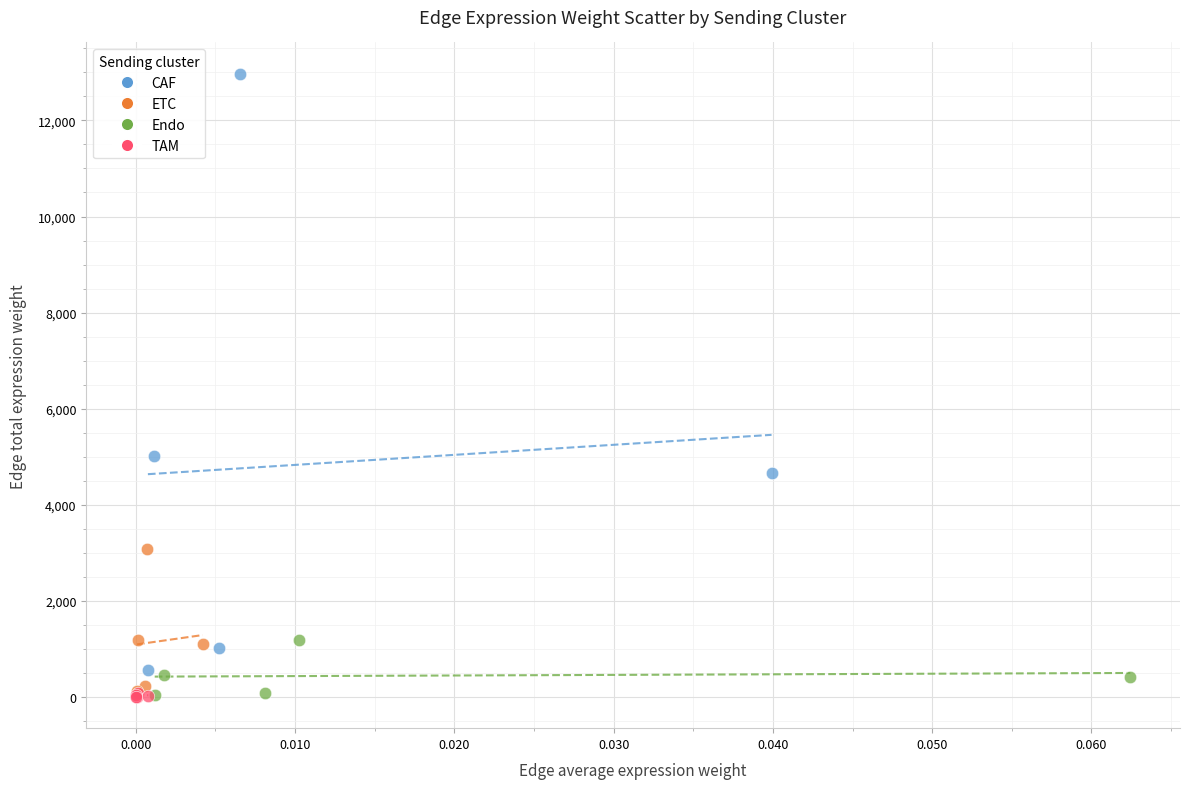

Which series reaches the maximum Y coordinate?

CAF